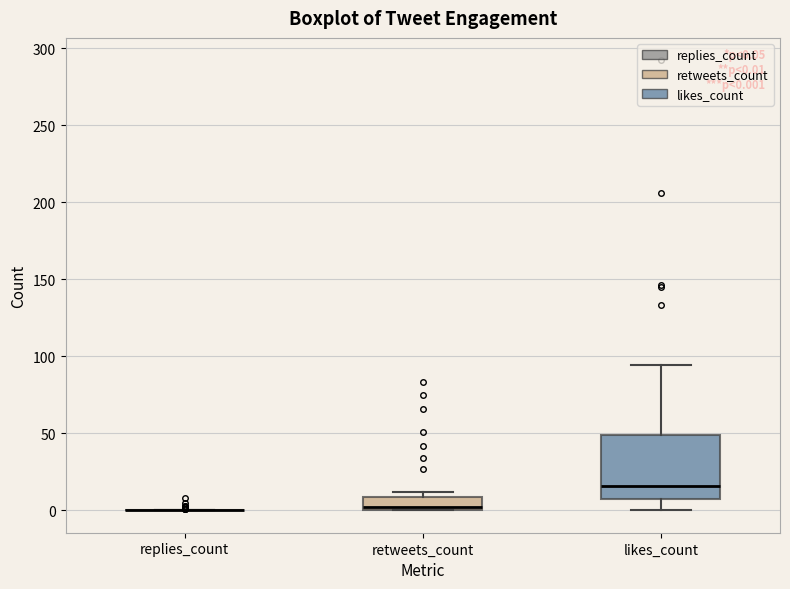

Comparing the boxes themselves (not the whiskers), which one is the tallest?

likes_count